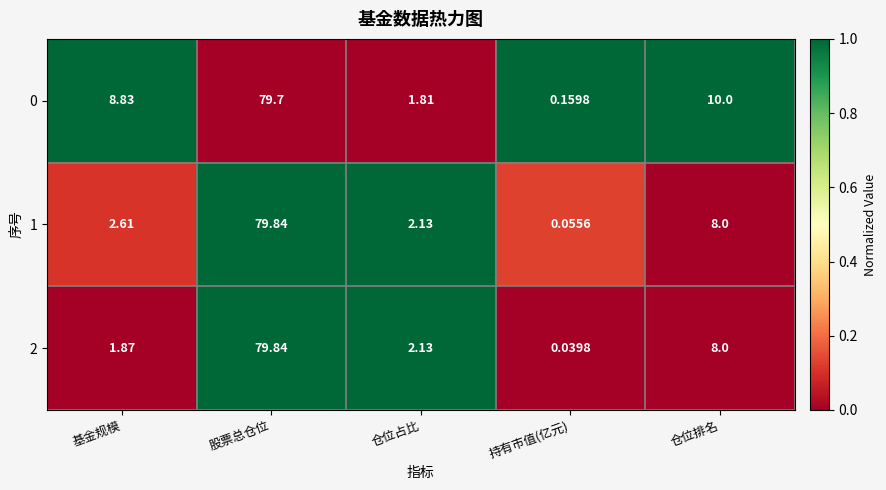

List the labels in order of 2 value, smallest first.

持有市值(亿元), 基金规模, 仓位占比, 仓位排名, 股票总仓位